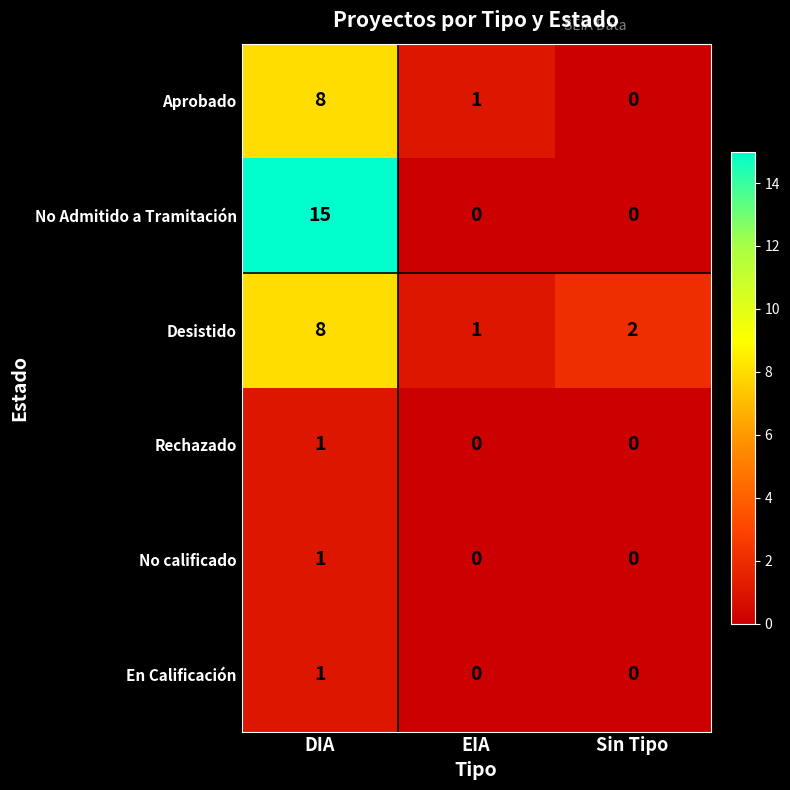

At how many categories does at least one series exceed 7?

1